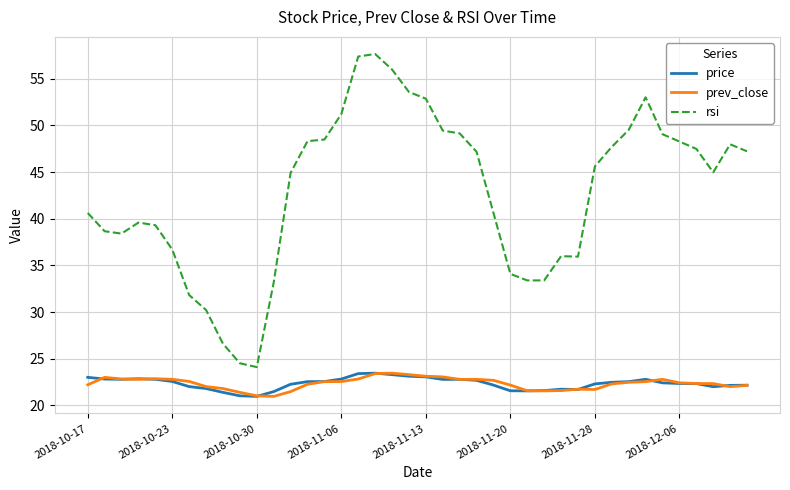

Which series has the largest total across all categories?

rsi